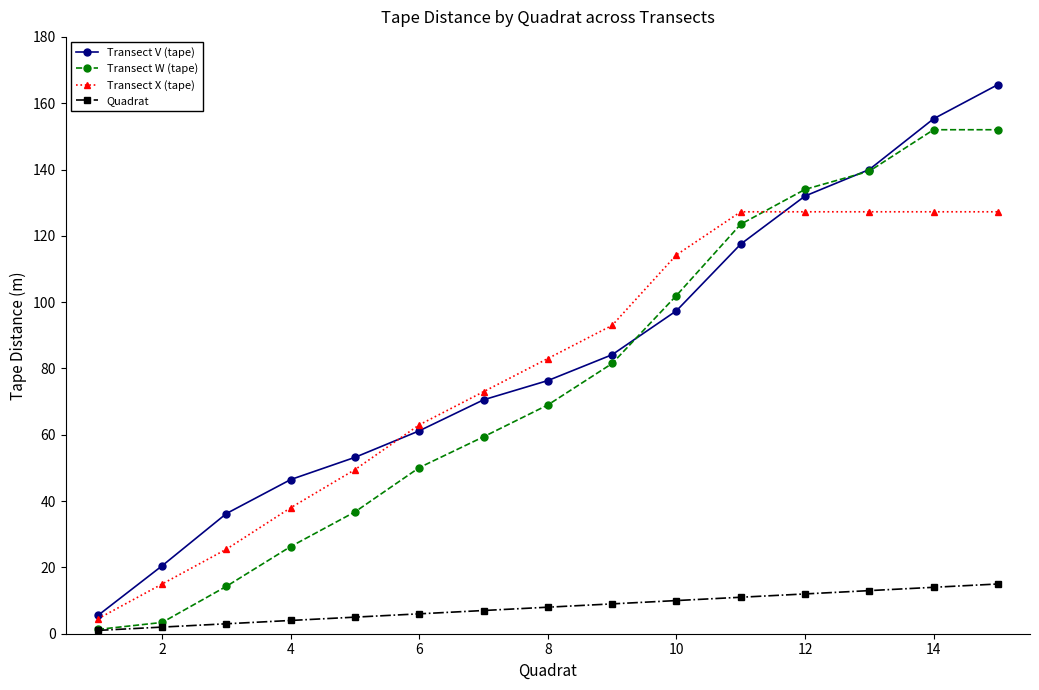

What is the greatest value displayed?

165.6